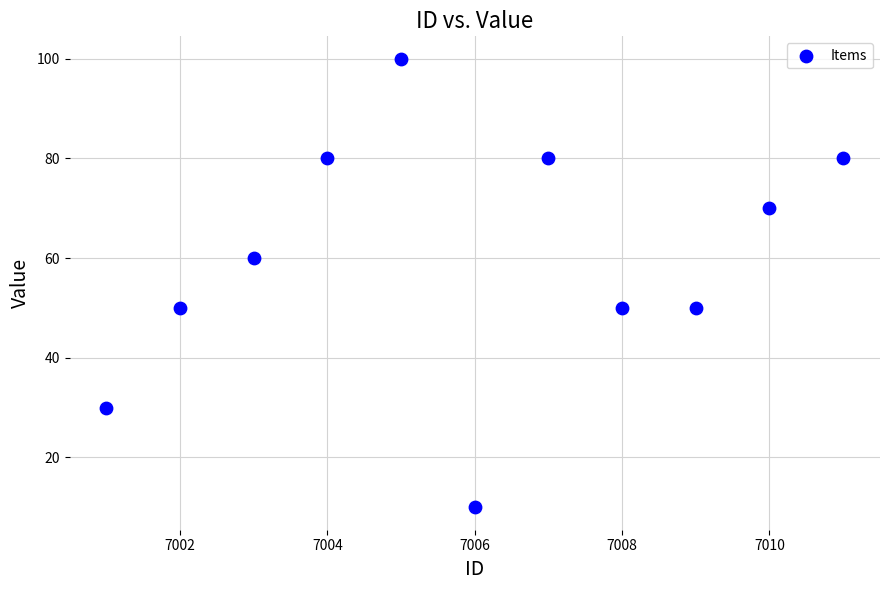

What is the range of Y values (max minus min)?

90